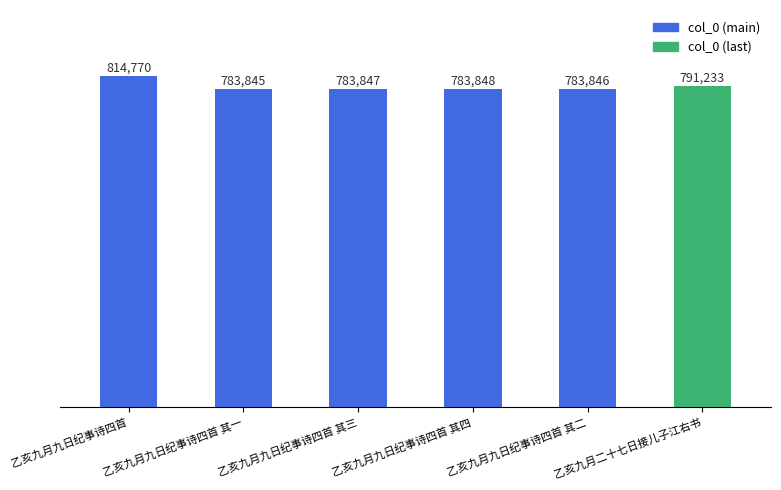

How many series are shown in this chart?

1